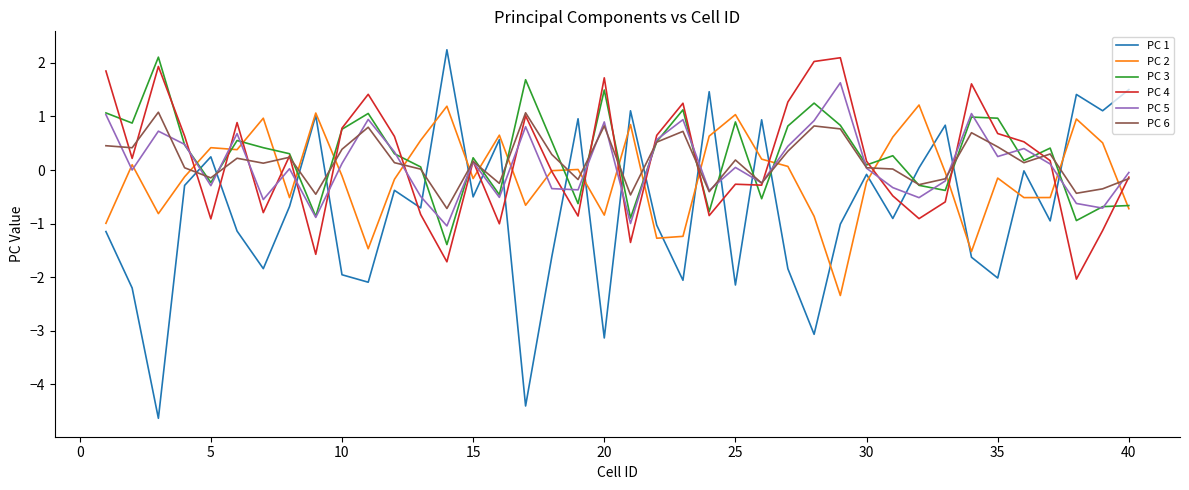

Which series has the largest total across all categories?

PC 3